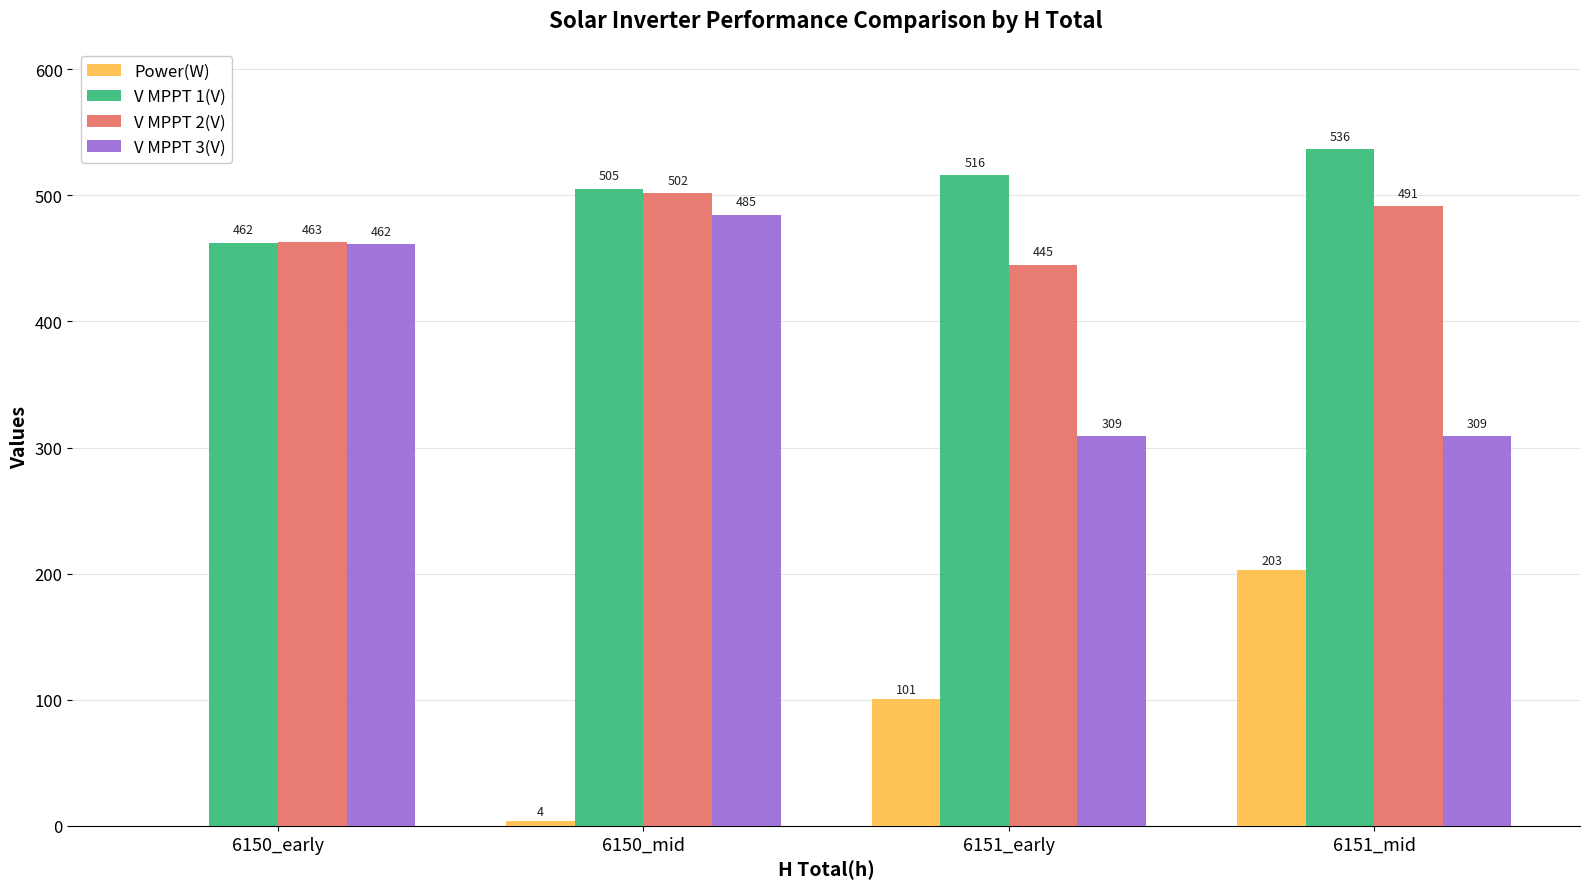

How many groups of bars are there?

4